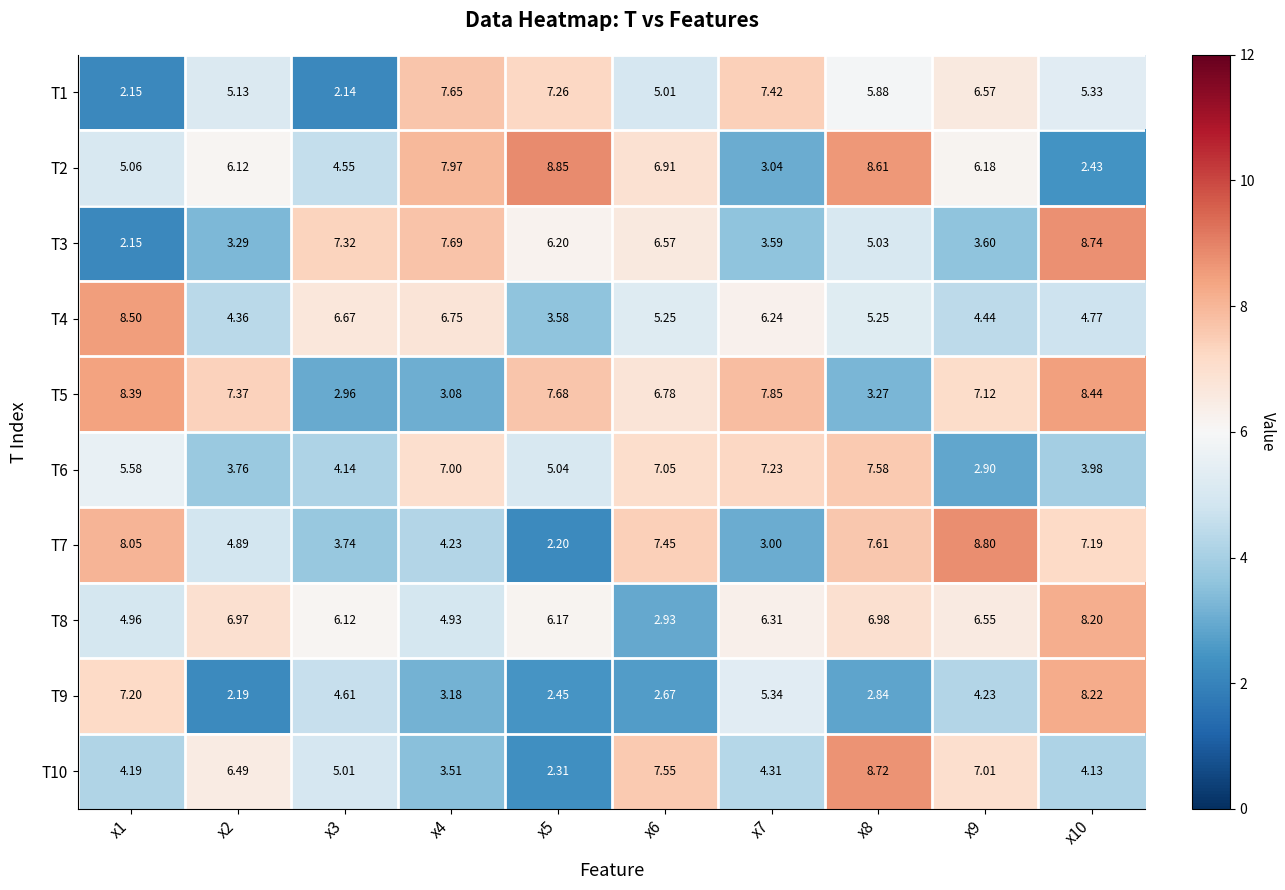

Is the value of T7 at x7 greater than the value of T2 at x1?

No